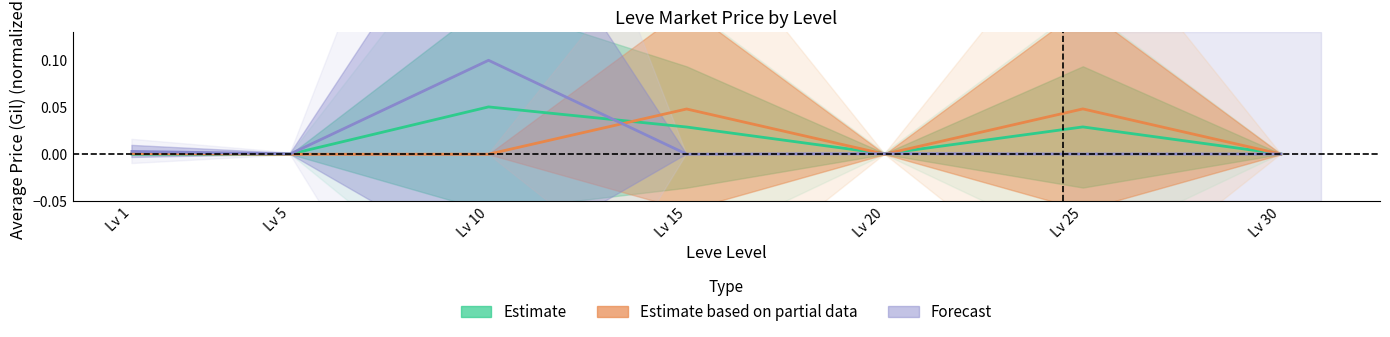

Which has a higher value, Lv 25 or Lv 10?

Lv 10